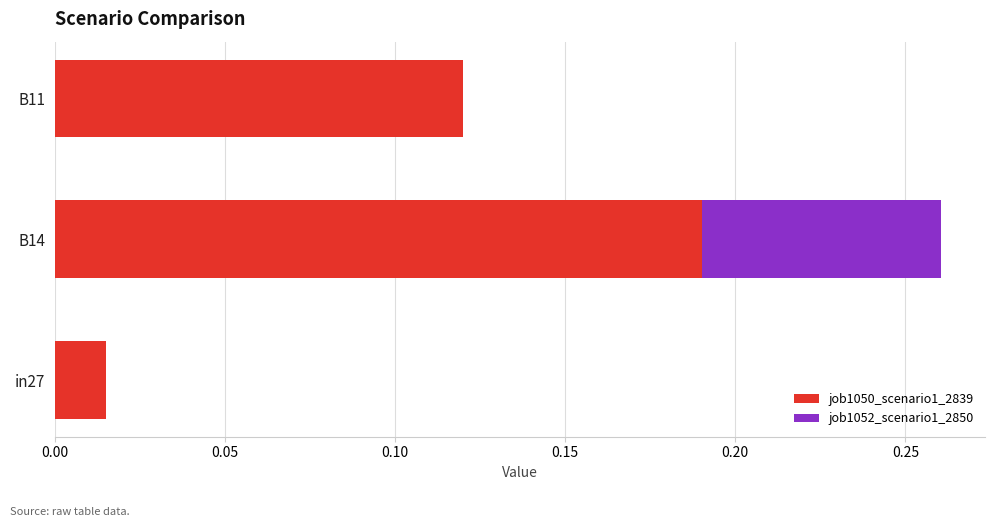

What is the total value across all series at B14?

0.3